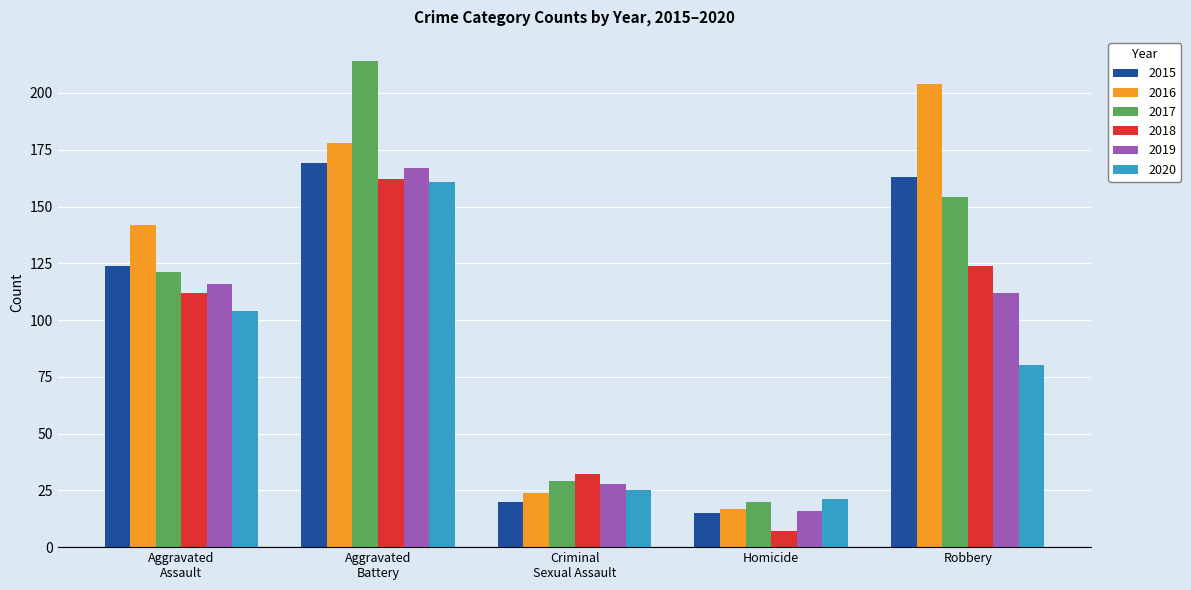

How many bars are there in total?

30